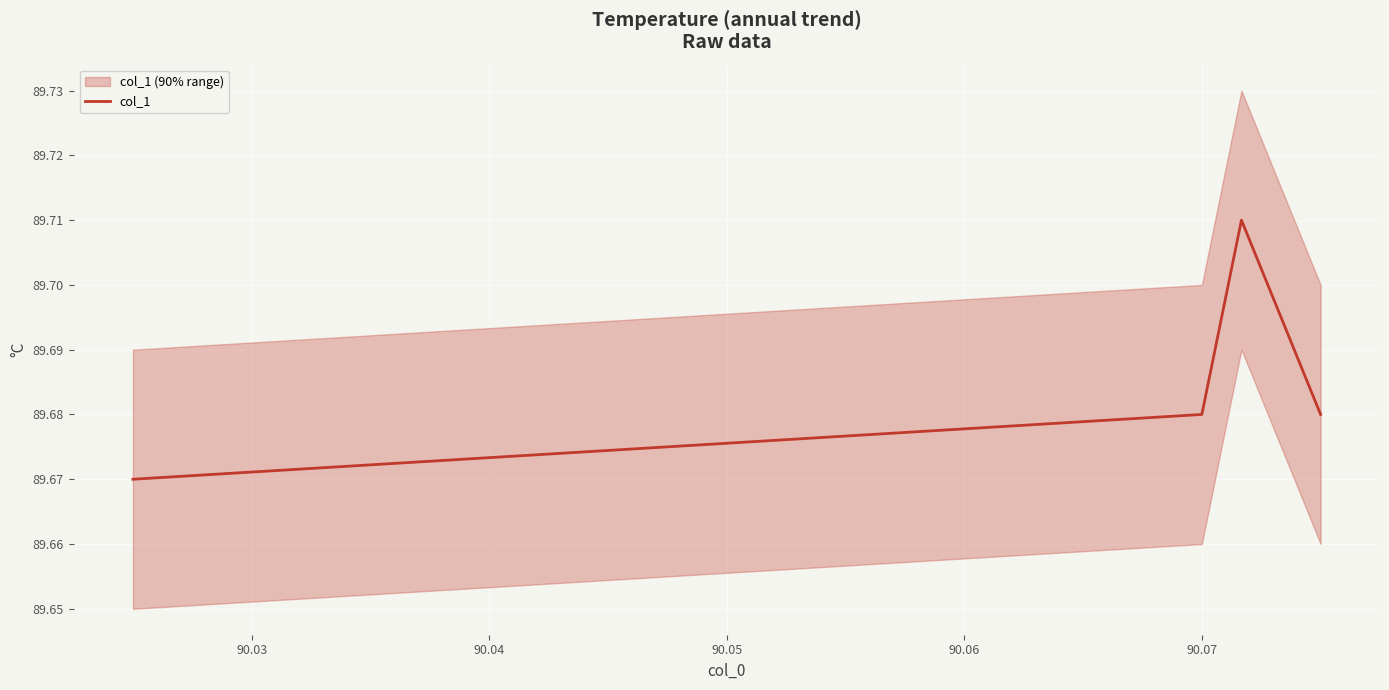

In col_1, how many points are higher than both neighbors (excluding endpoints)?

1